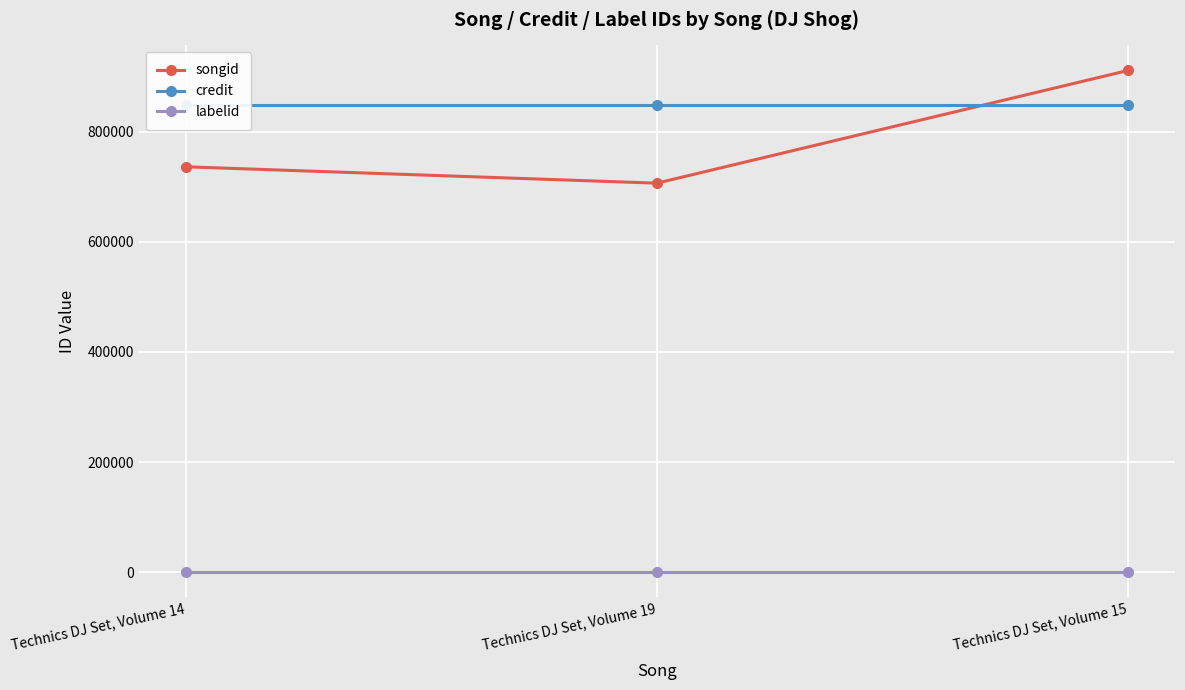

Between Technics DJ Set, Volume 14 and Technics DJ Set, Volume 19, which is larger?

Technics DJ Set, Volume 14